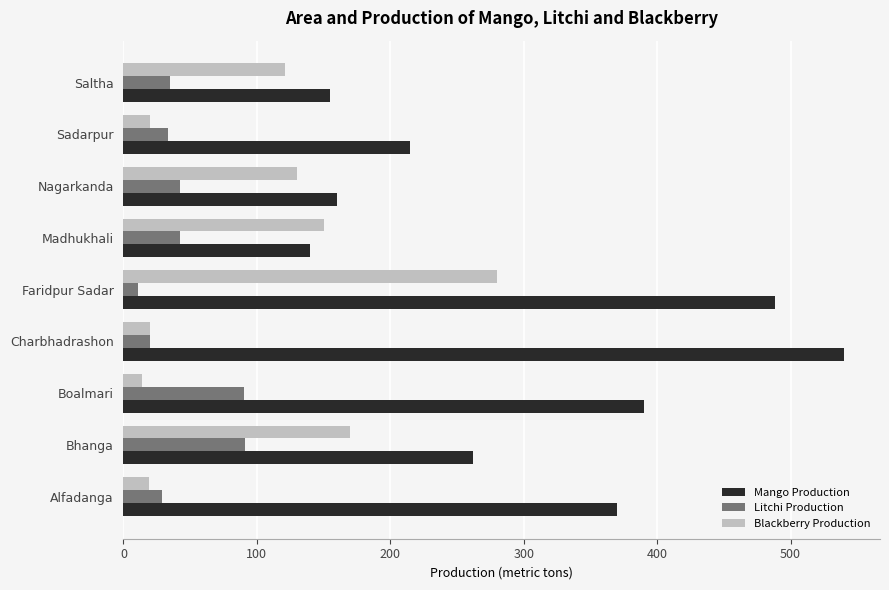

How many distinct data groups are displayed?

3